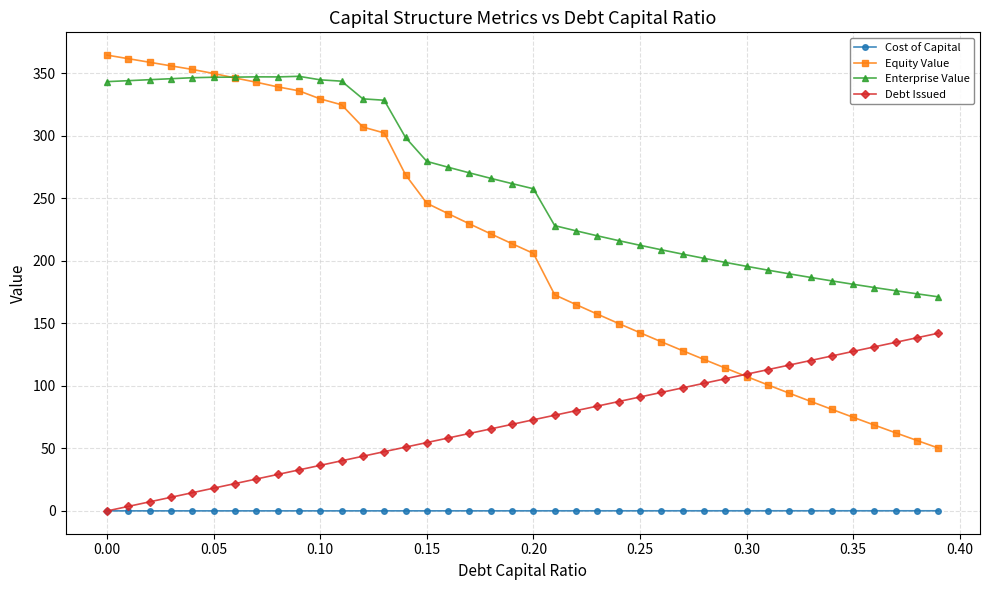

Which series has the largest range (max minus min)?

Equity Value